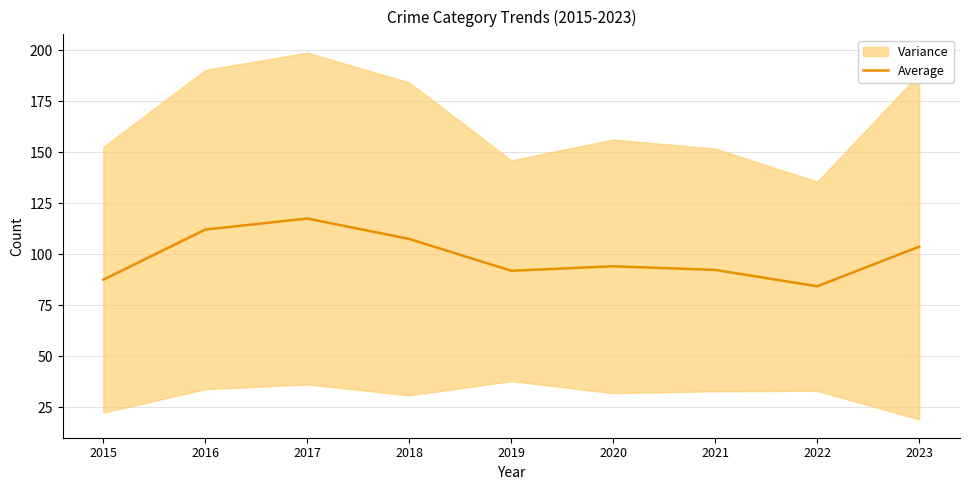

What is the approximate value at 2015?

87.6